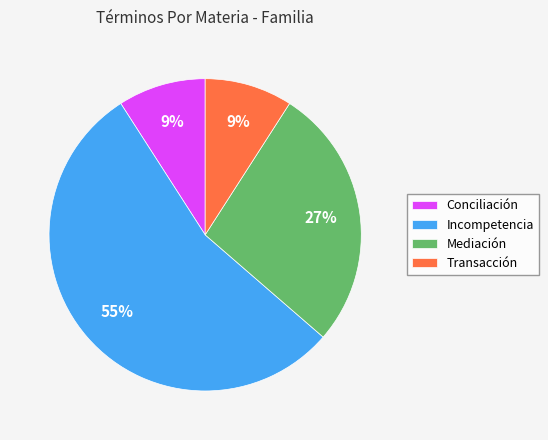

What percentage is the Transacción slice, to the nearest percent?

9%